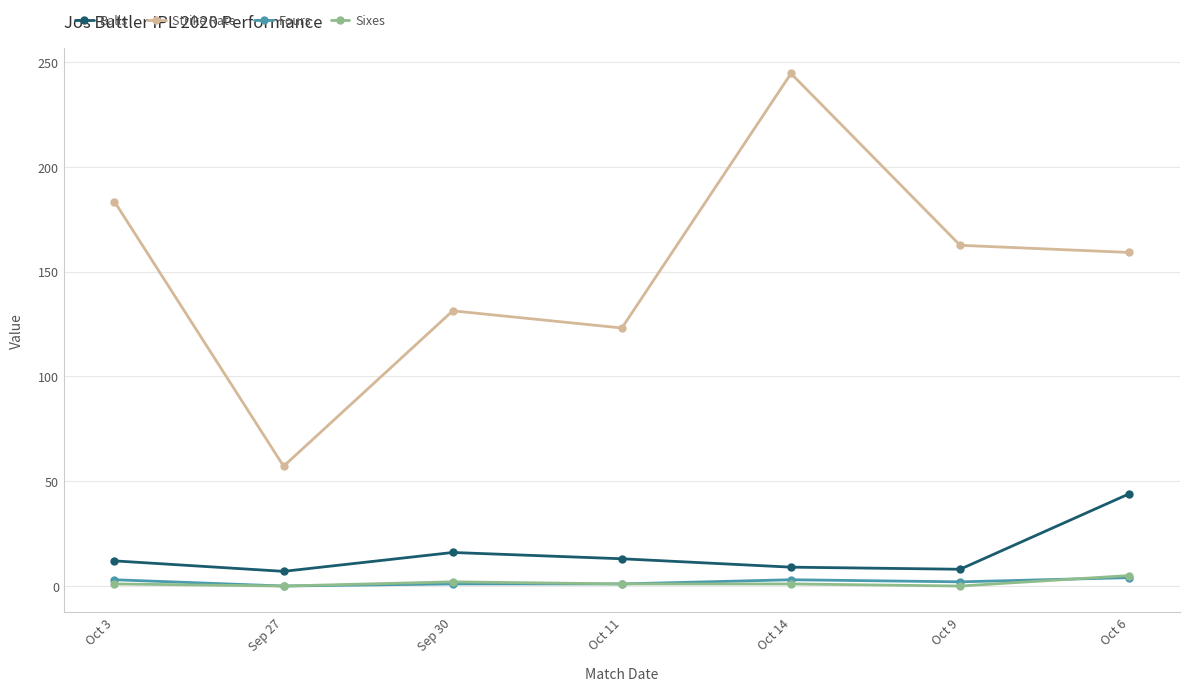

How many Sixes values are between 0 and 2?

6